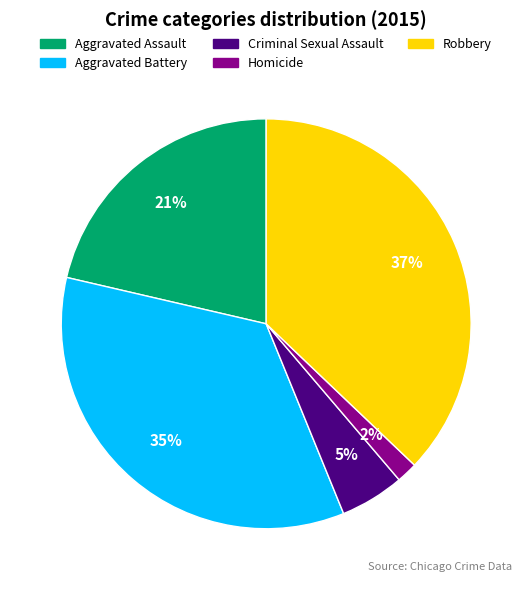

True or false: Criminal Sexual Assault accounts for 5% of the total.

True